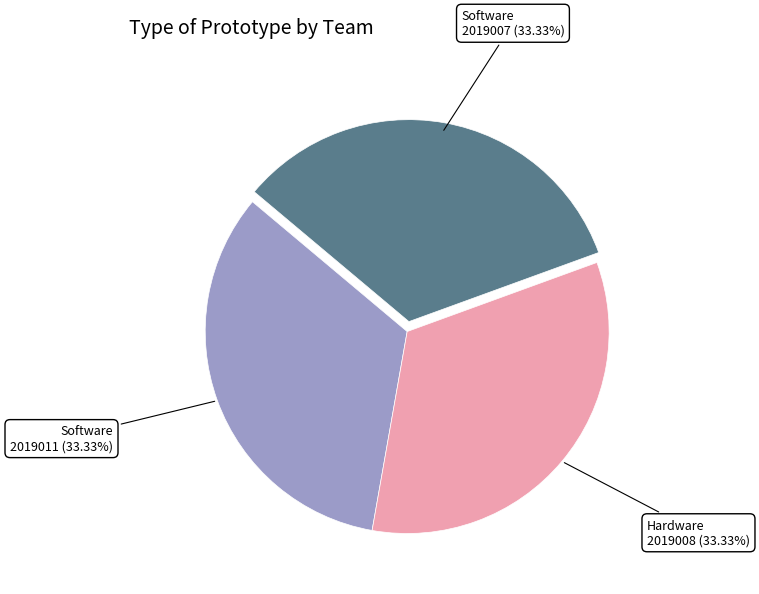

Count the number of slices in the pie.

3